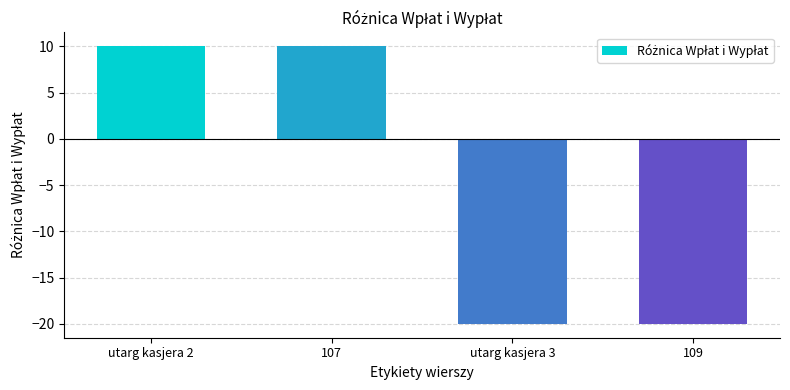

What position from the right is 107?

3